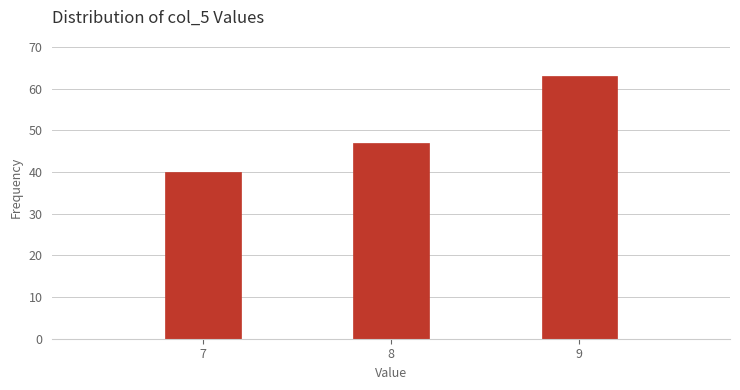

Reading right to left, list all the values displayed in this chart.

63	47	40